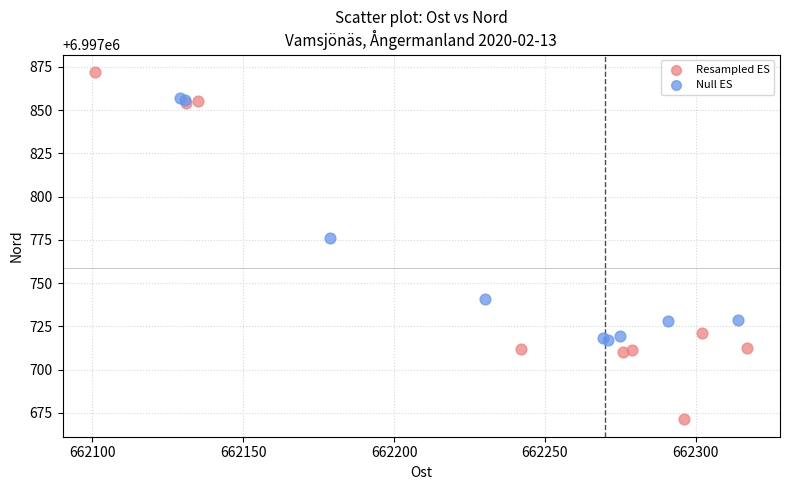

Which series reaches the maximum Y coordinate?

Resampled ES